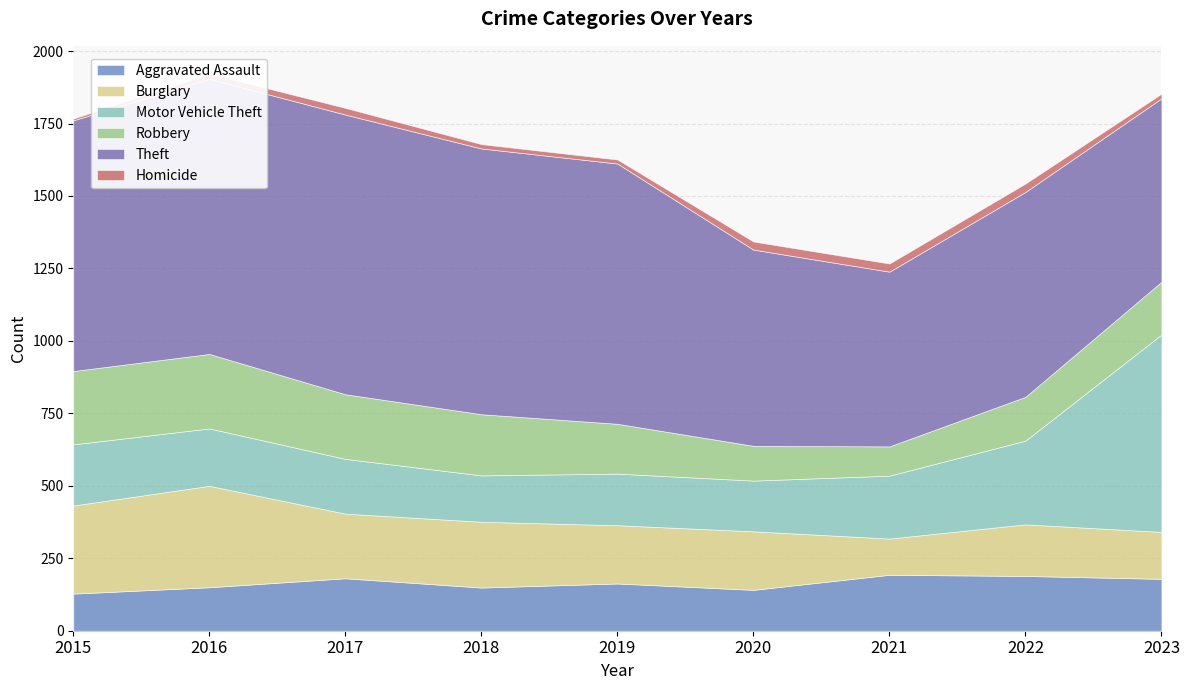

How many values in the Robbery series exceed 182?

4